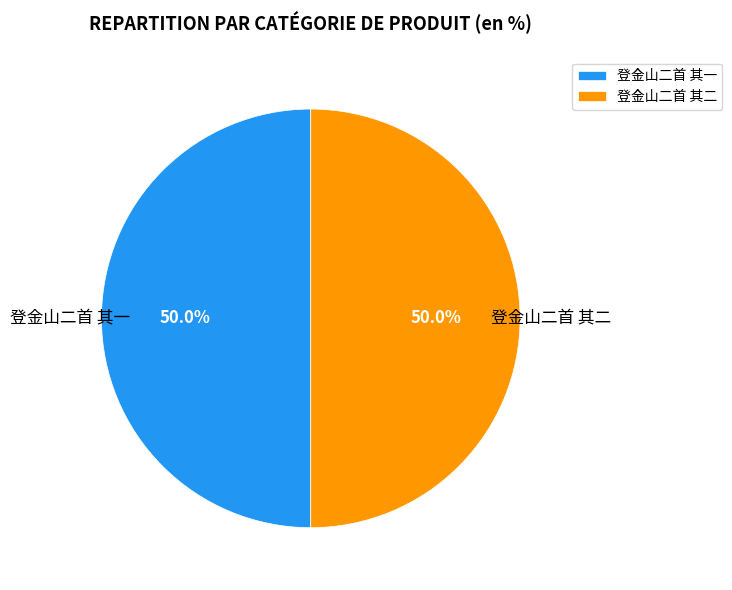

What is the ratio of the value at 登金山二首 其一 to the value at 登金山二首 其二?

1.0